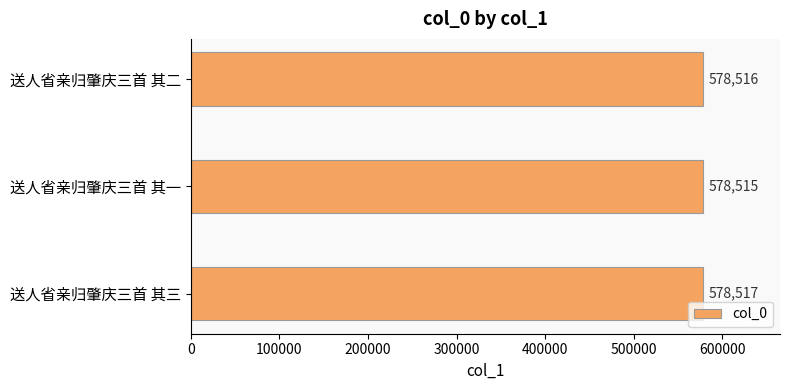

Reading bottom to top, transcribe all the data shown in this chart.

578517	578515	578516